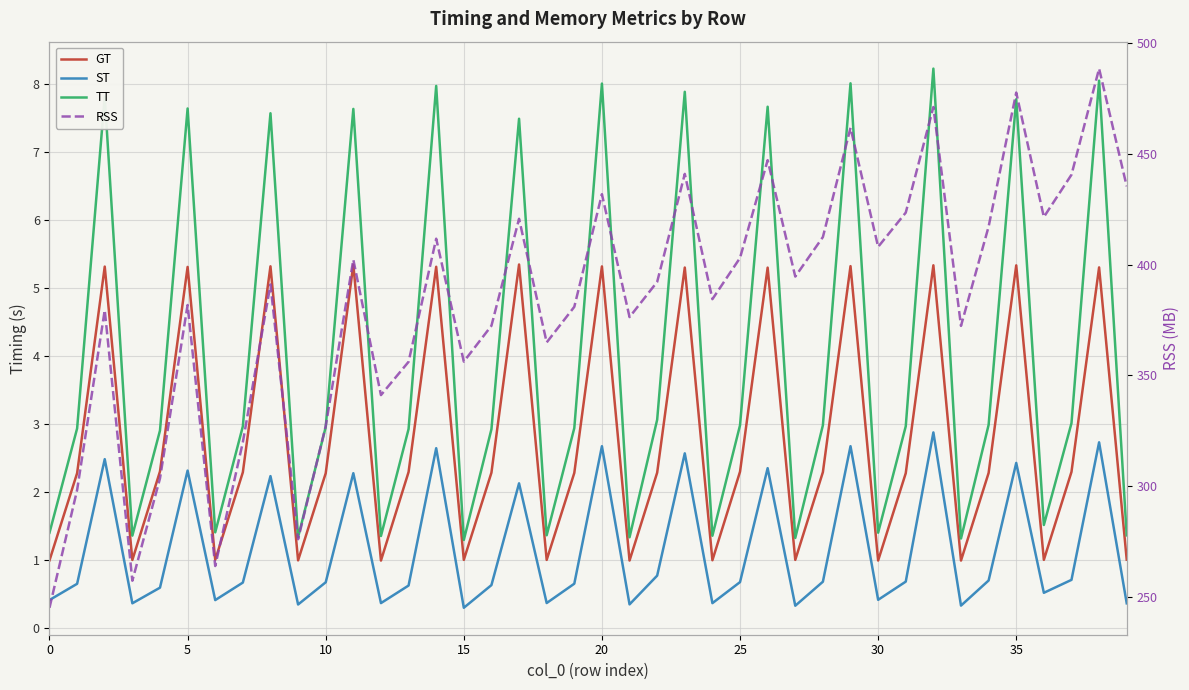

True or false: GT and ST intersect in this chart.

False